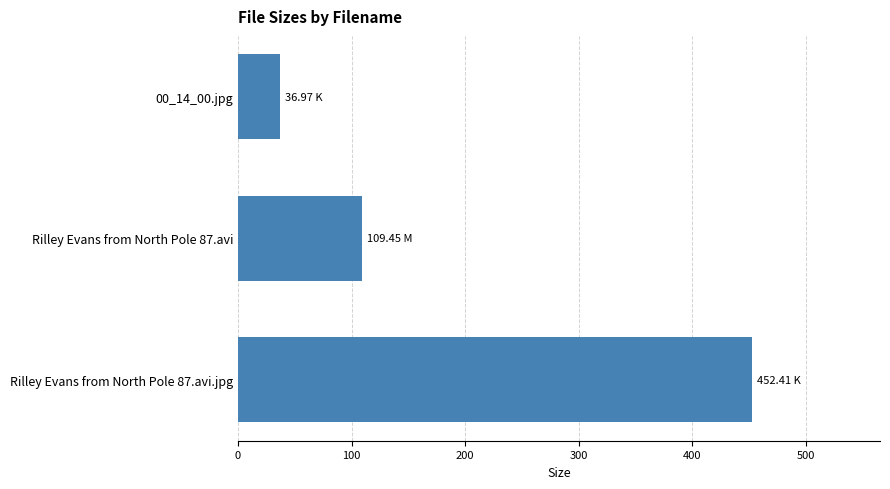

What is the difference between the maximum and minimum values?

415.4